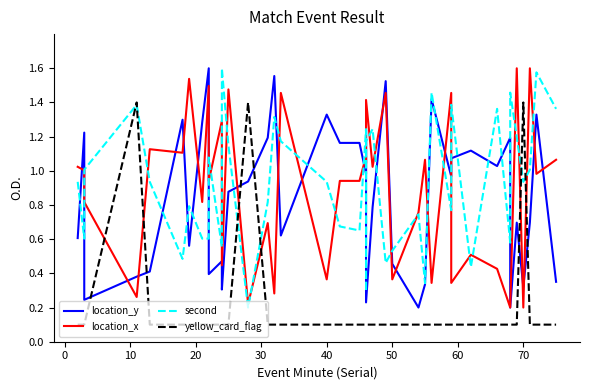

Which series has the widest spread of values?

location_y